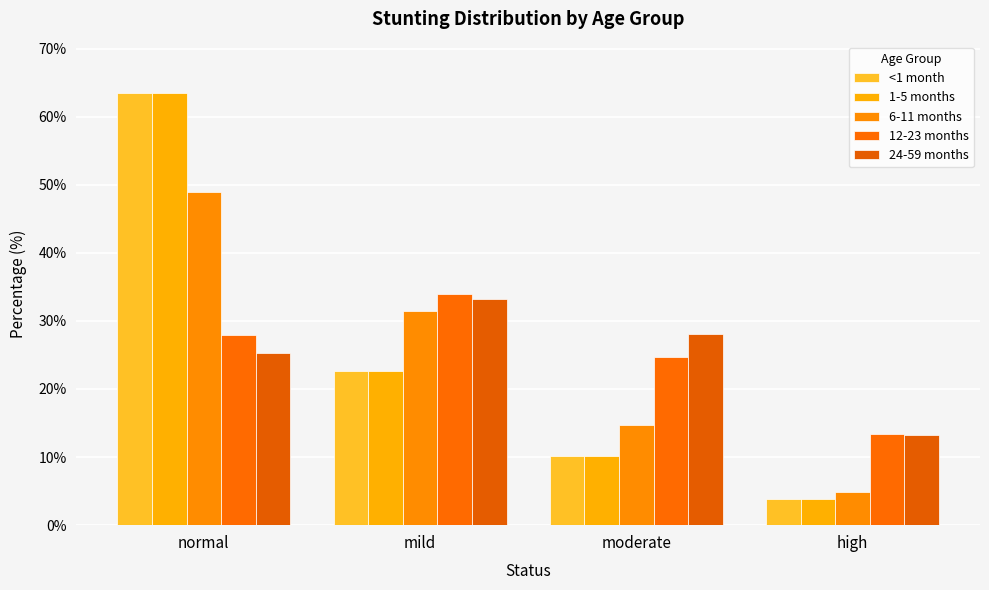

Reading left to right, transcribe all the data shown in this chart.

<1 month: normal=63.4	mild=22.6	moderate=10.2	high=3.8
1-5 months: normal=63.4	mild=22.6	moderate=10.2	high=3.8
6-11 months: normal=49.0	mild=31.4	moderate=14.7	high=4.9
12-23 months: normal=28.0	mild=33.9	moderate=24.7	high=13.4
24-59 months: normal=25.4	mild=33.2	moderate=28.1	high=13.3